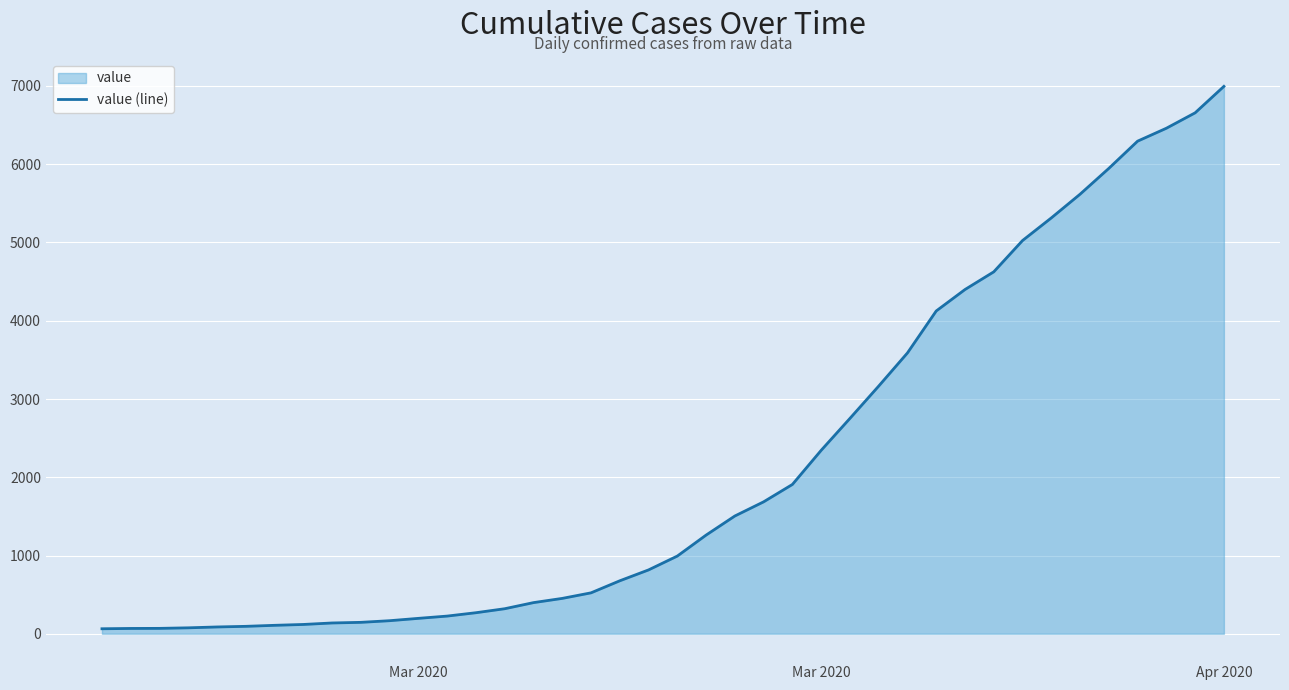

True or false: the data has more than 1 interior local peaks.

False